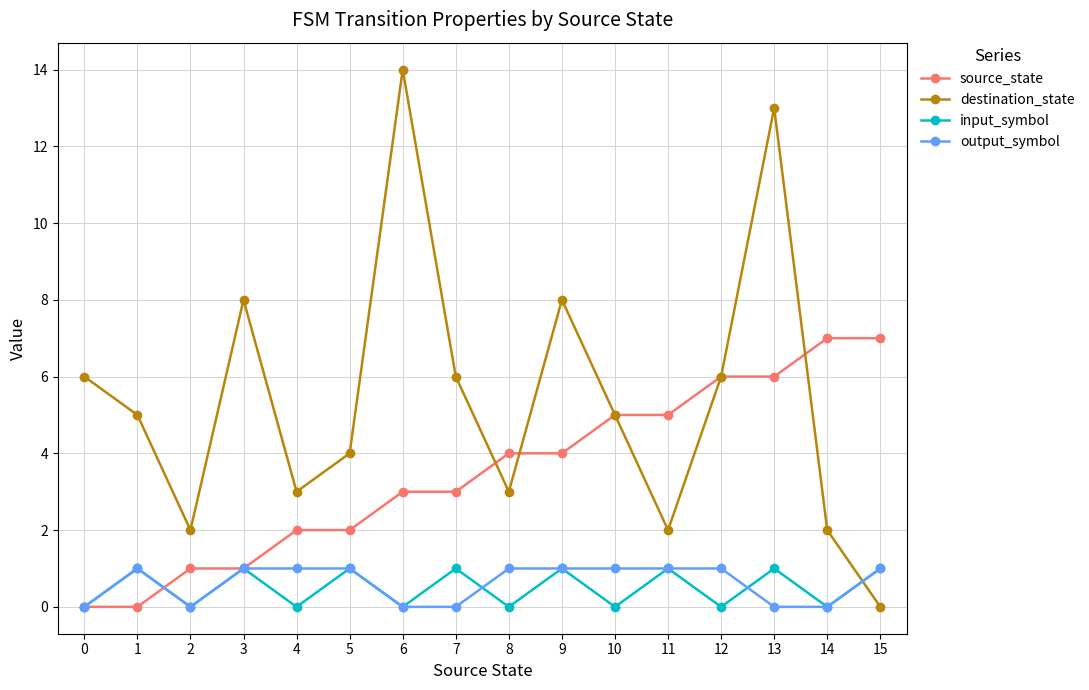

How many lines are shown in the chart?

4